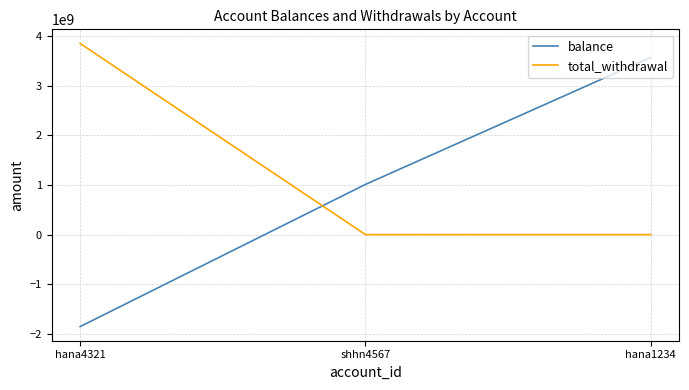

True or false: total_withdrawal has a value of 5968329070 at hana4321.

False